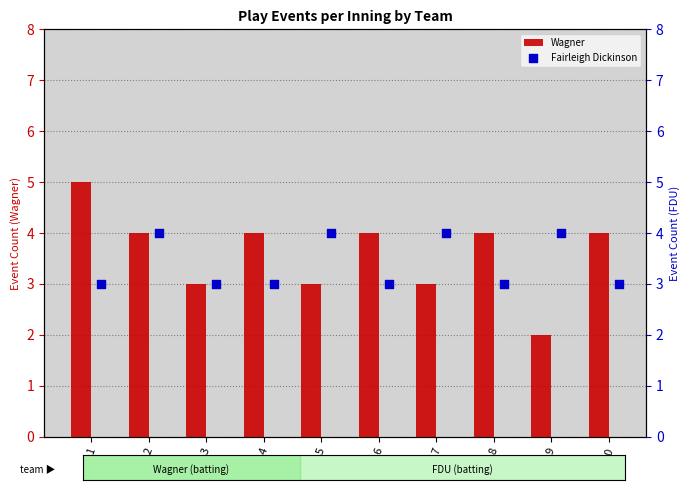

What is the difference between the maximum and minimum values in the Wagner series?

3